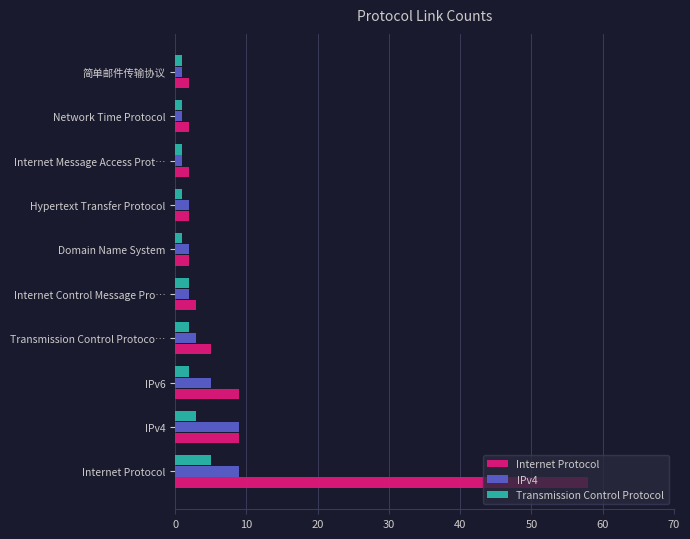

Which series has the largest total across all categories?

Internet Protocol